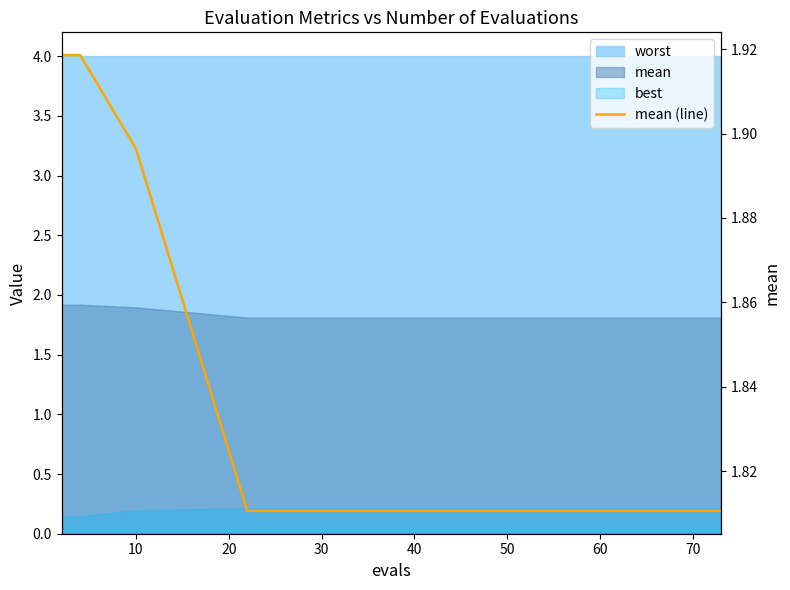

How many lines are shown in the chart?

1